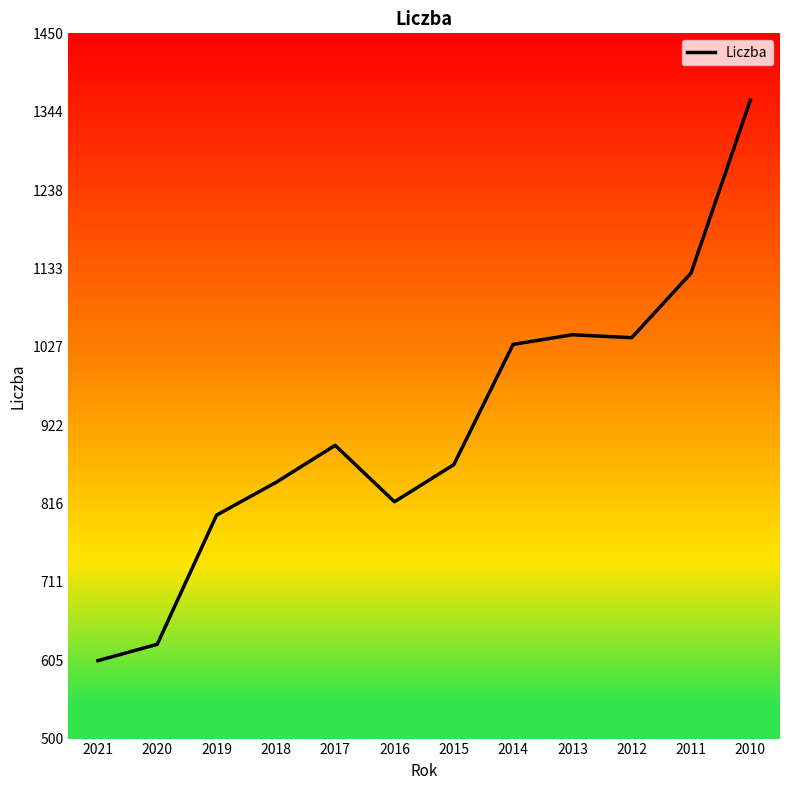

What is the smallest value displayed?

605